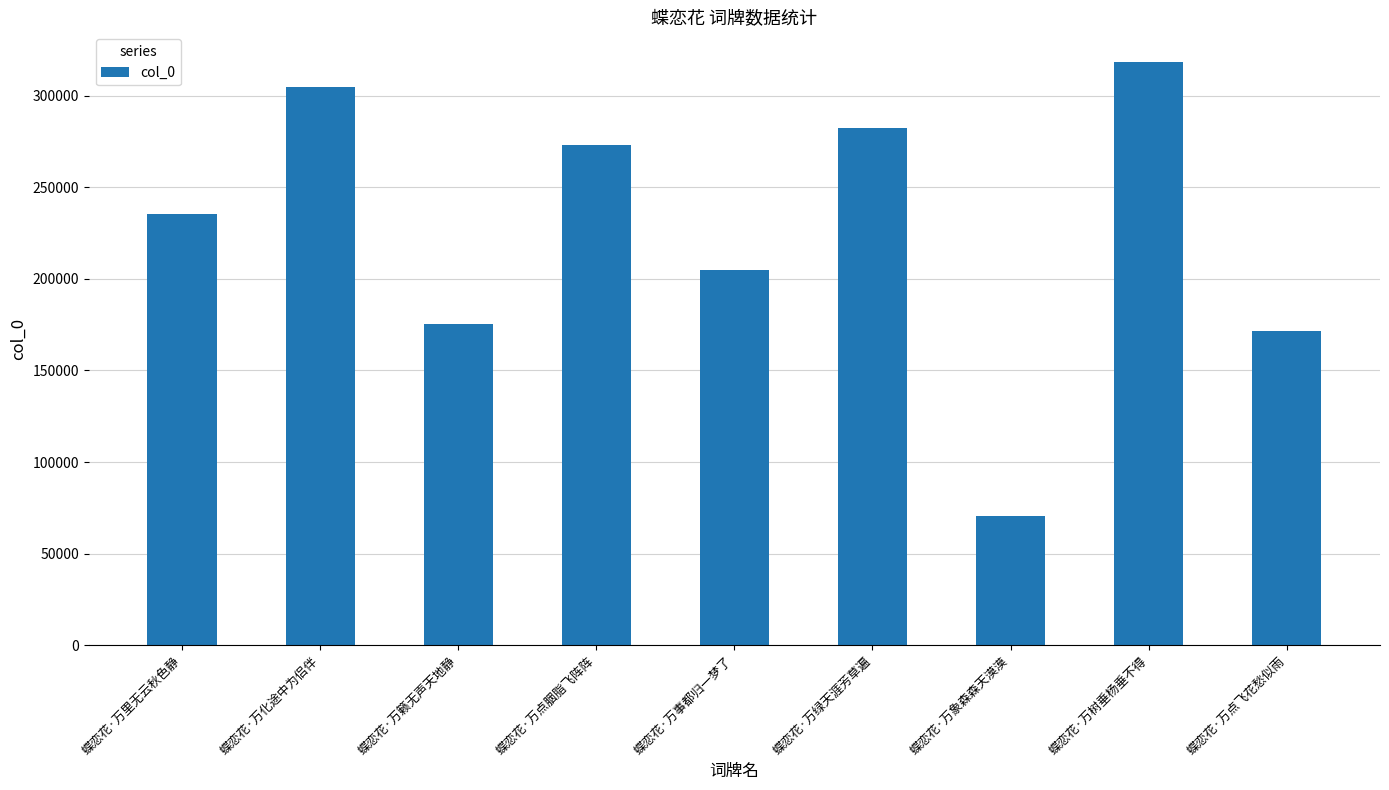

What is the smallest value displayed?

70571